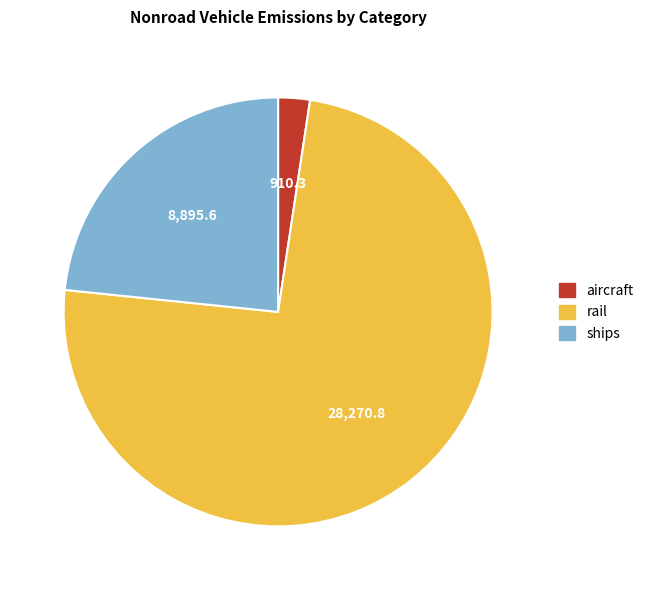

True or false: ships accounts for 23% of the total.

True